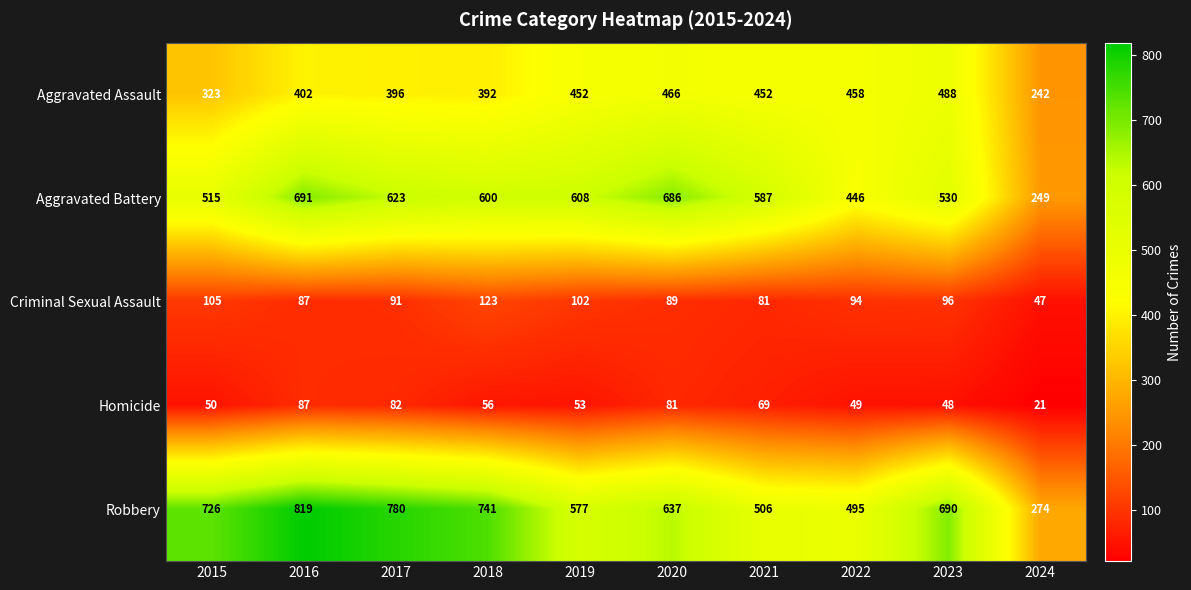

List the series in order of their peak value, lowest first.

Homicide, Criminal Sexual Assault, Aggravated Assault, Aggravated Battery, Robbery